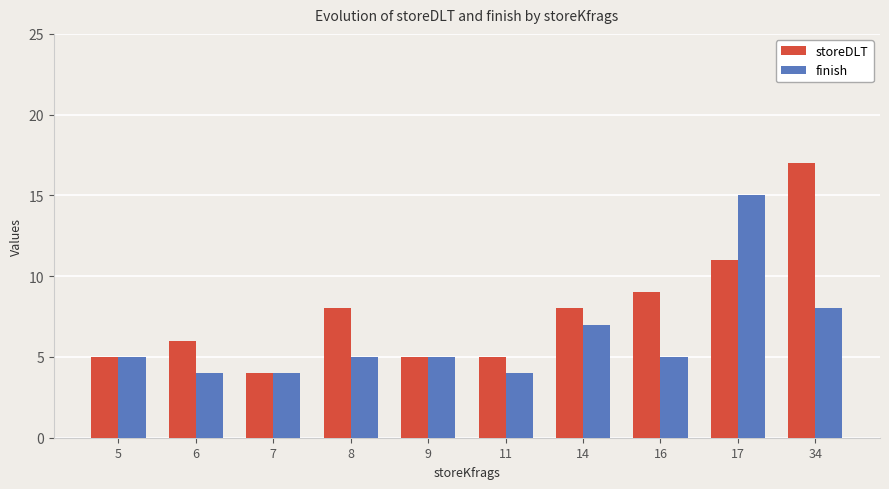

What are all the series names shown in the legend?

storeDLT, finish